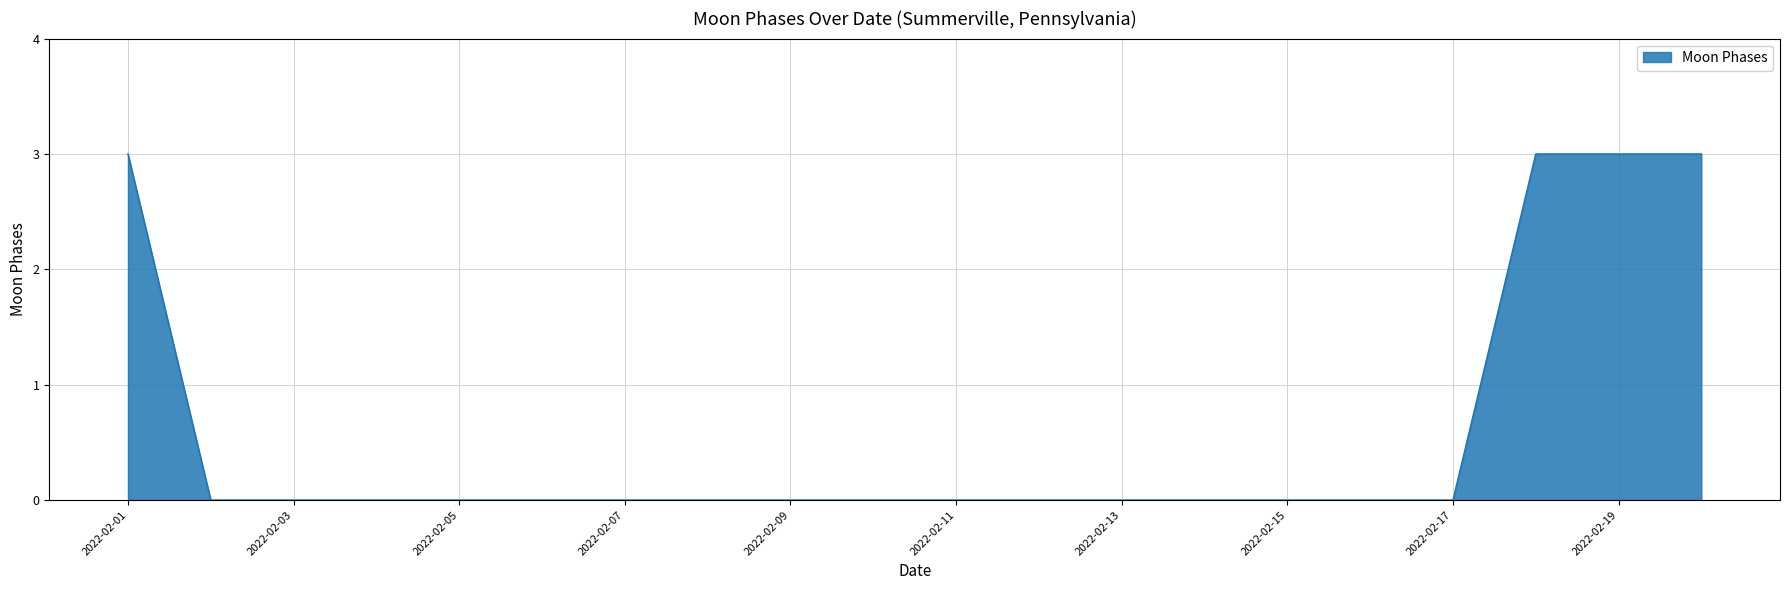

What is the greatest value displayed?

3